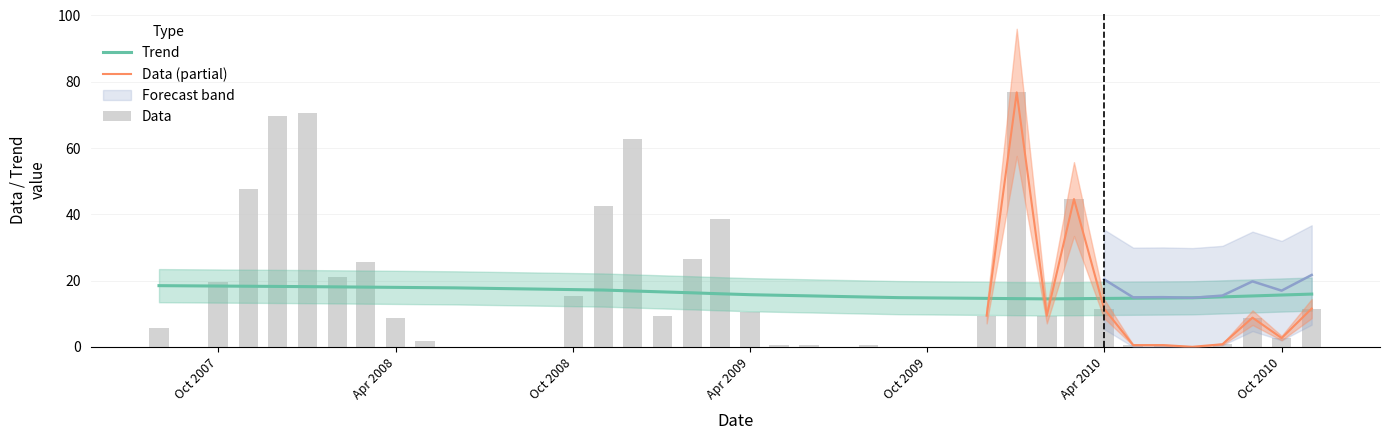

Is the value of Data at 2 greater than the value of Trend at 37?

Yes